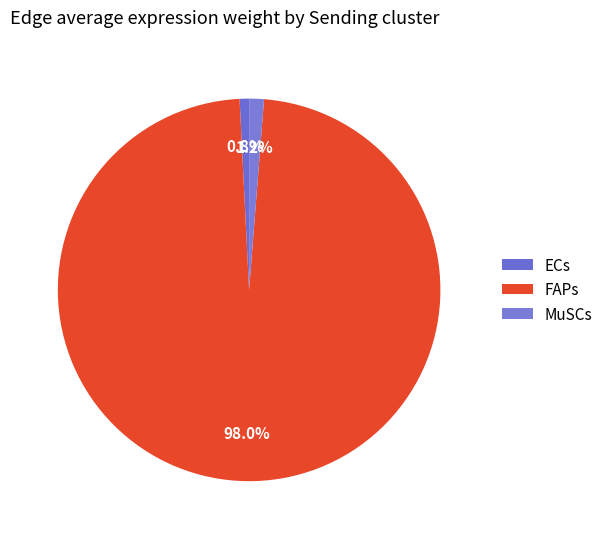

What is the total percentage of MuSCs and FAPs?

99.2%